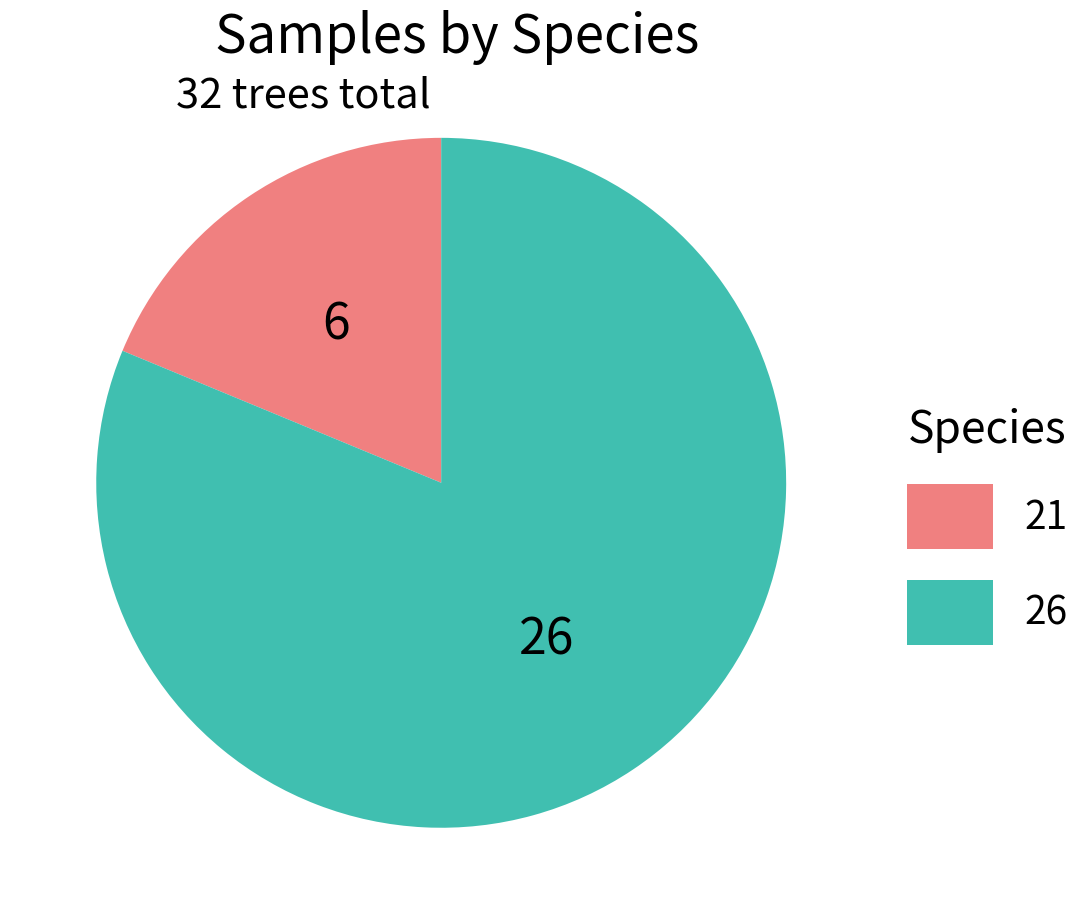

Rank the categories by value from lowest to highest.

21, 26